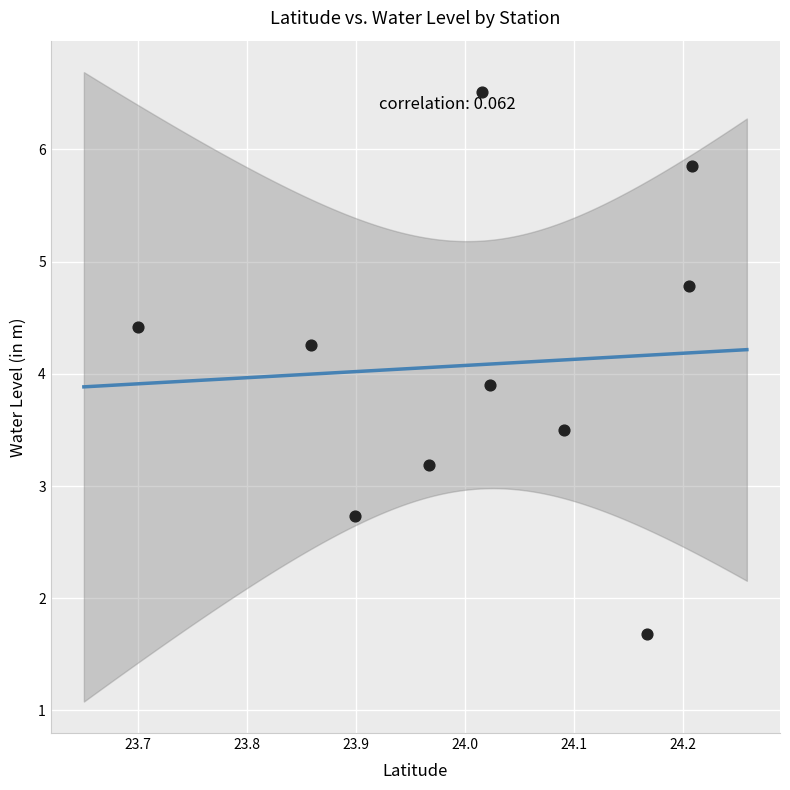

What Y value in the scatter plot is closest to 4?

3.9